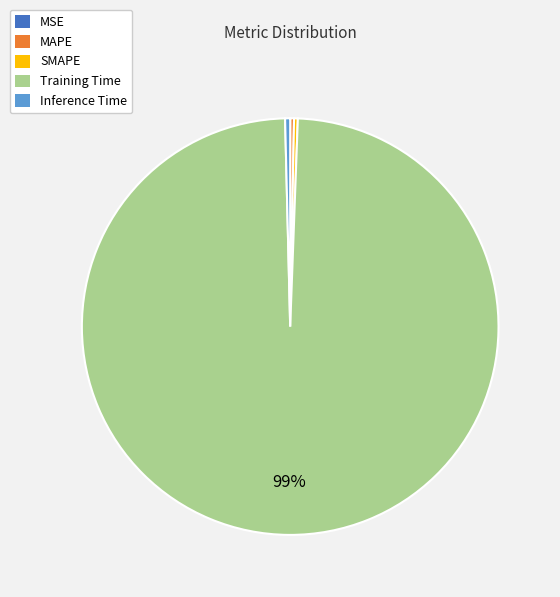

Does any single category account for the majority?

Yes